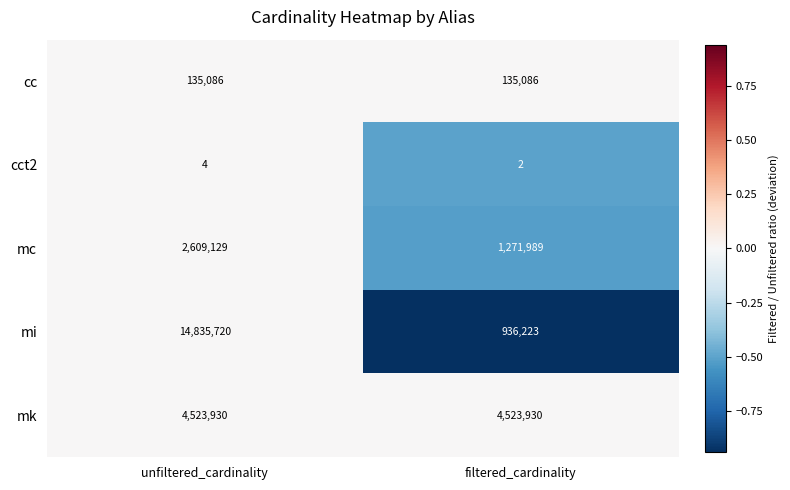

Reading left to right, what are all the values shown in this chart?

cc: unfiltered_cardinality=135086	filtered_cardinality=135086
cct2: unfiltered_cardinality=4	filtered_cardinality=2
mc: unfiltered_cardinality=2609129	filtered_cardinality=1271989
mi: unfiltered_cardinality=14835720	filtered_cardinality=936223
mk: unfiltered_cardinality=4523930	filtered_cardinality=4523930